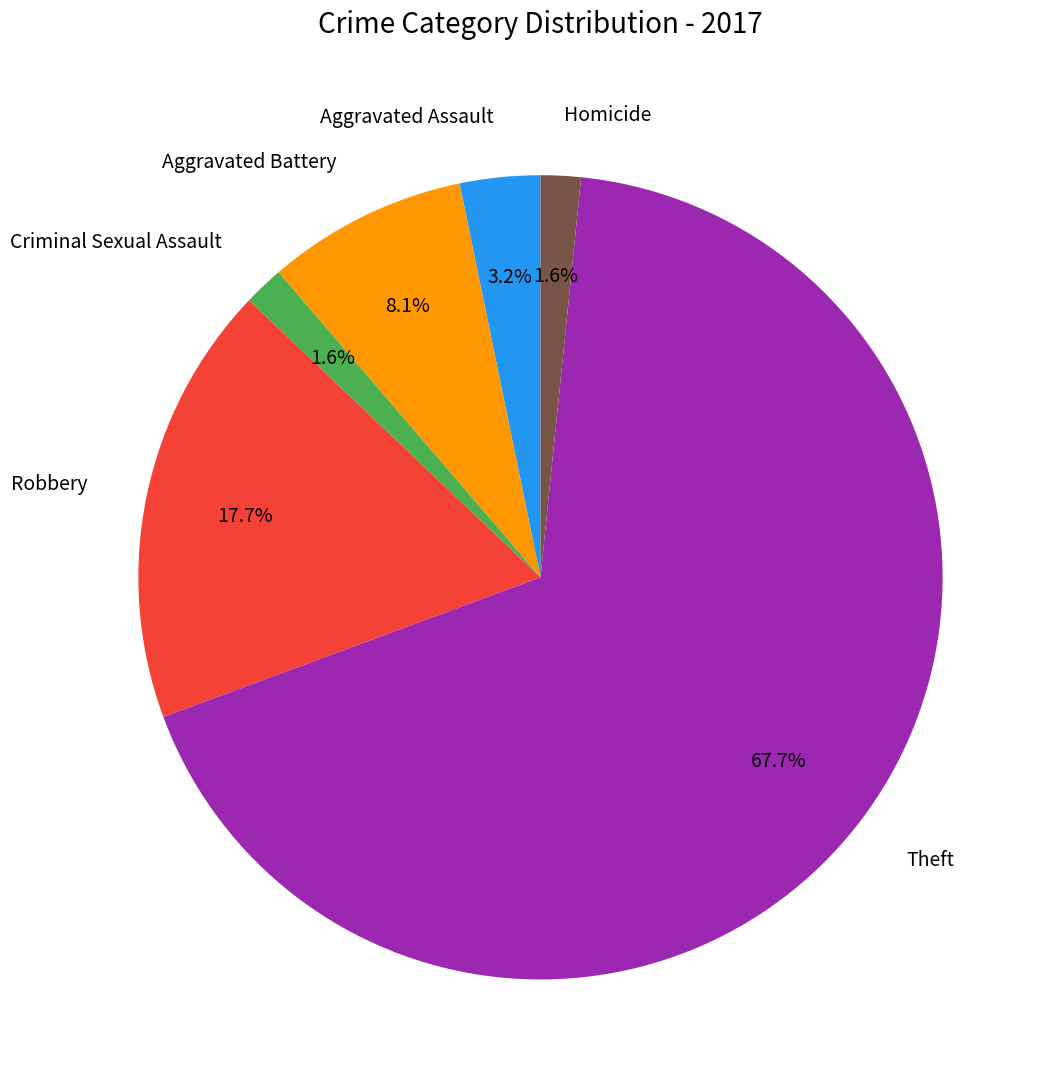

Which slice is the largest?

Theft